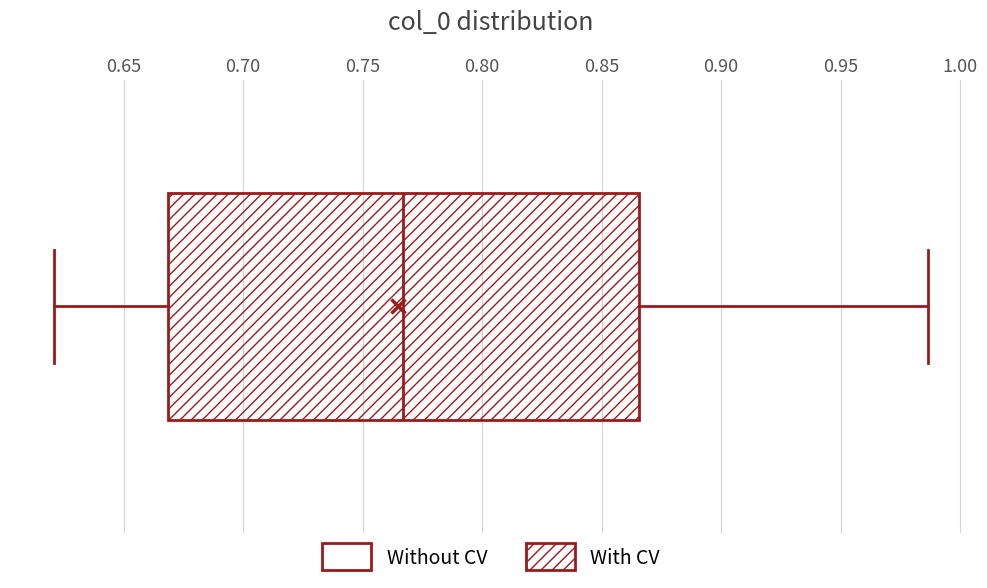

Transcribe this box plot: give where the median line is, the range the box spans, and where the two whiskers end, as read against the x-axis. The values are not printed on the chart, so give them approximately, as read against the axis.

median 0.765, box 0.670 to 0.865, whiskers 0.620 to 0.985